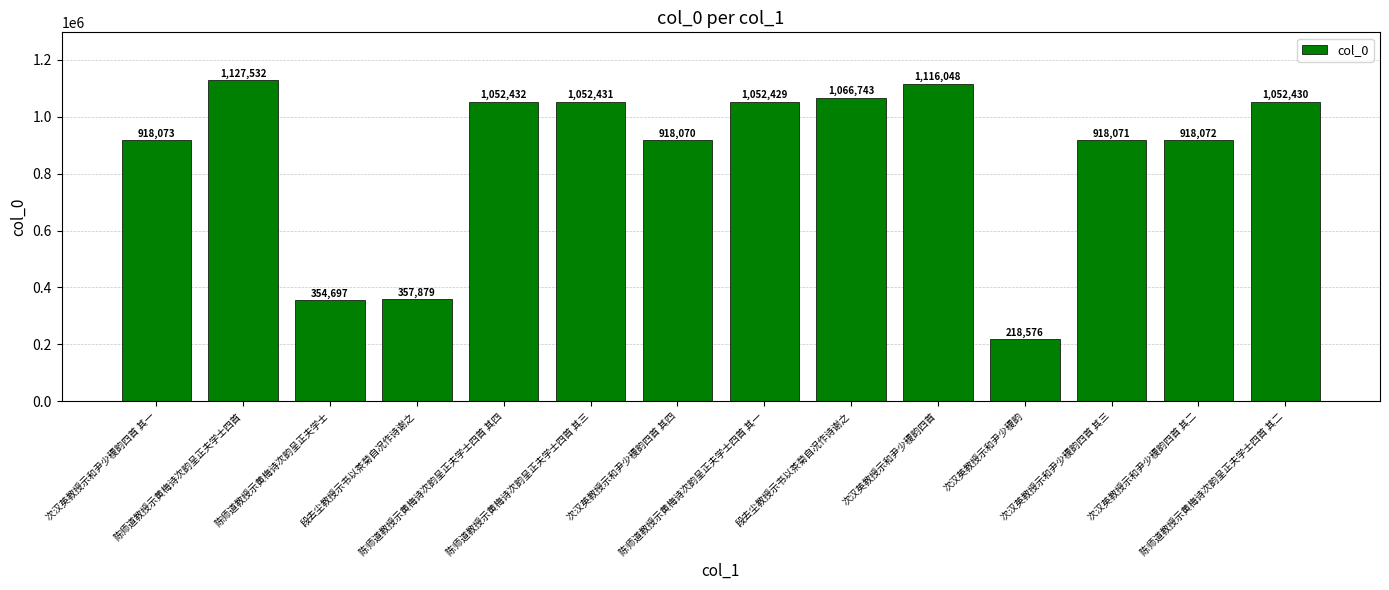

What is the ratio of the value at 陈师道教授示黄梅诗次韵呈正夫学士四首 其三 to the value at 陈师道教授示黄梅诗次韵呈正夫学士四首 其一?

1.0